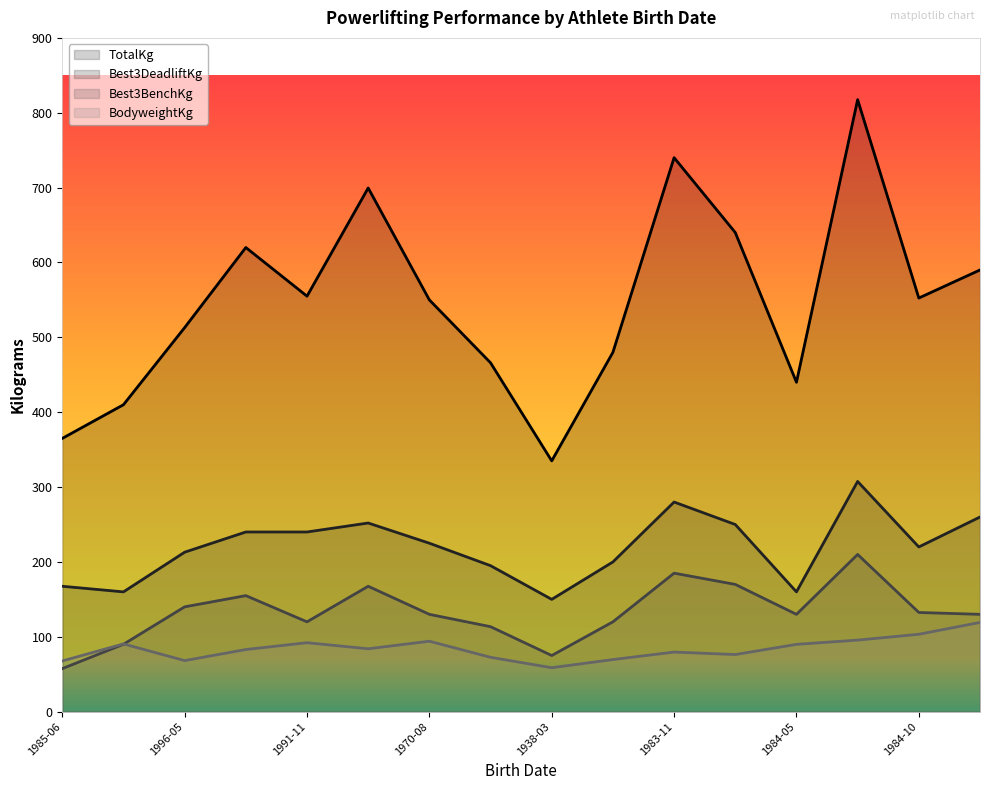

In Best3DeadliftKg, how many points are lower than both neighbors (excluding endpoints)?

4